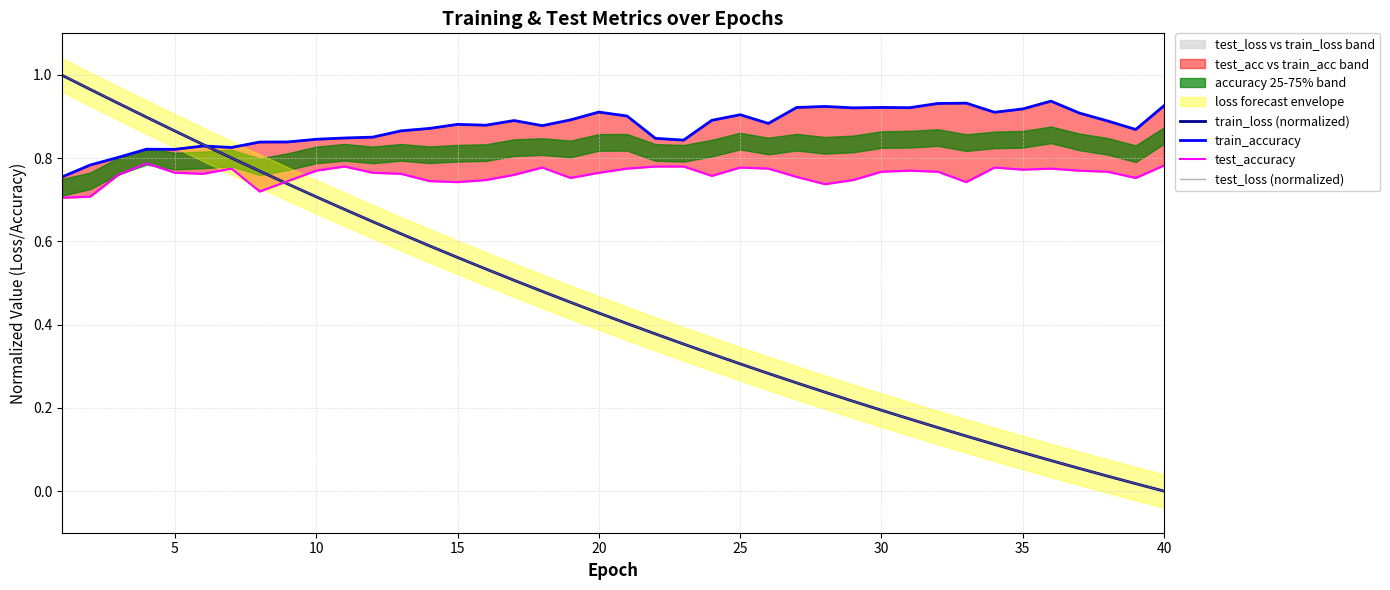

Reading right to left, transcribe all the data shown in this chart.

train_loss (normalized): 0.0	0.0	0.0	0.1	0.1	0.1	0.1	0.1	0.2	0.2	0.2	0.2	0.2	0.3	0.3	0.3	0.3	0.4	0.4	0.4	0.4	0.5	0.5	0.5	0.5	0.6	0.6	0.6	0.6	0.7	0.7	0.7	0.8	0.8	0.8	0.9	0.9	0.9	1.0	1.0
train_accuracy: 0.9	0.9	0.9	0.9	0.9	0.9	0.9	0.9	0.9	0.9	0.9	0.9	0.9	0.9	0.9	0.9	0.9	0.8	0.8	0.9	0.9	0.9	0.9	0.9	0.9	0.9	0.9	0.9	0.9	0.8	0.8	0.8	0.8	0.8	0.8	0.8	0.8	0.8	0.8	0.8
test_accuracy: 0.8	0.8	0.8	0.8	0.8	0.8	0.8	0.7	0.8	0.8	0.8	0.7	0.7	0.8	0.8	0.8	0.8	0.8	0.8	0.8	0.8	0.8	0.8	0.8	0.7	0.7	0.7	0.8	0.8	0.8	0.8	0.7	0.7	0.8	0.8	0.8	0.8	0.8	0.7	0.7
test_loss (normalized): 0.0	0.0	0.0	0.1	0.1	0.1	0.1	0.1	0.2	0.2	0.2	0.2	0.2	0.3	0.3	0.3	0.3	0.4	0.4	0.4	0.4	0.5	0.5	0.5	0.5	0.6	0.6	0.6	0.6	0.7	0.7	0.7	0.8	0.8	0.8	0.9	0.9	0.9	1.0	1.0